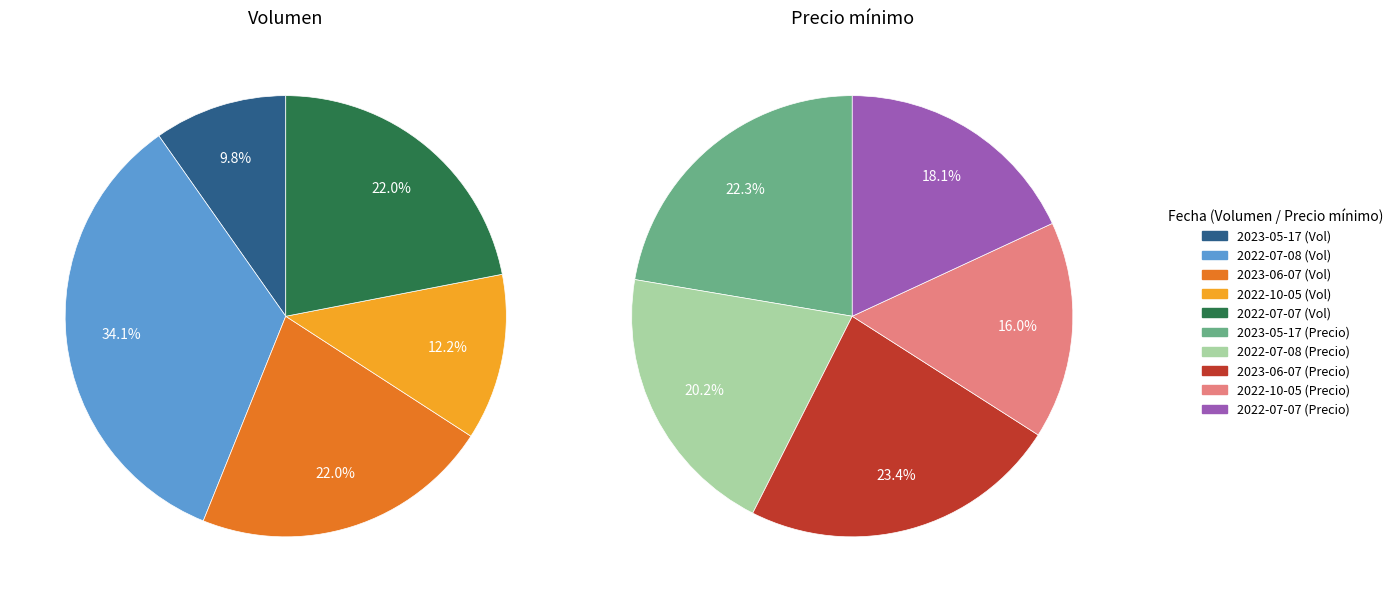

To the nearest percent, what portion does 2022-07-08 represent?

34%